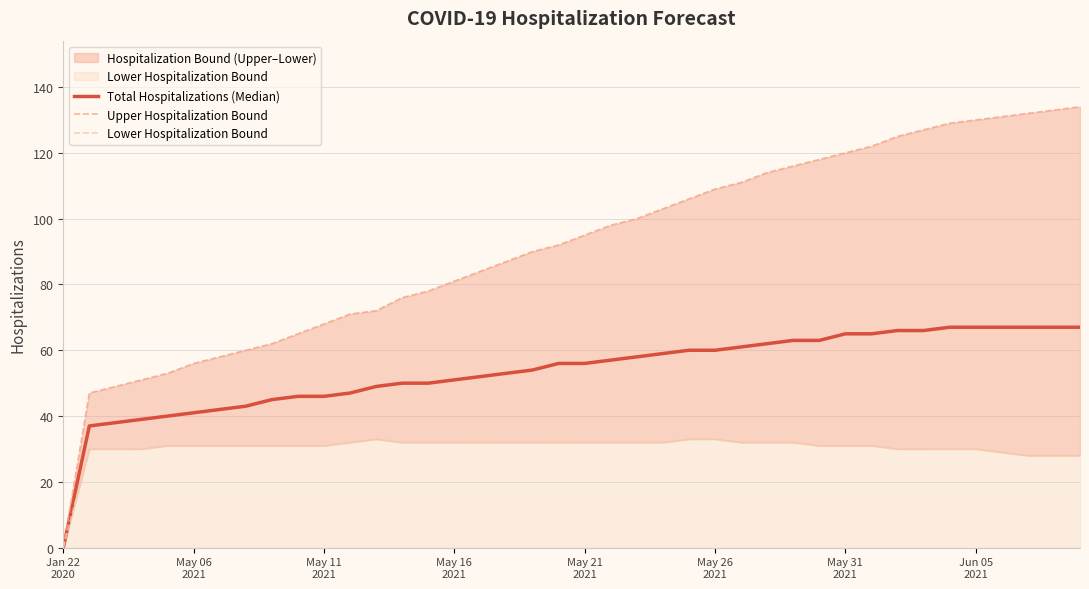

What is the label of the 15th point from the right?

May 26 2021